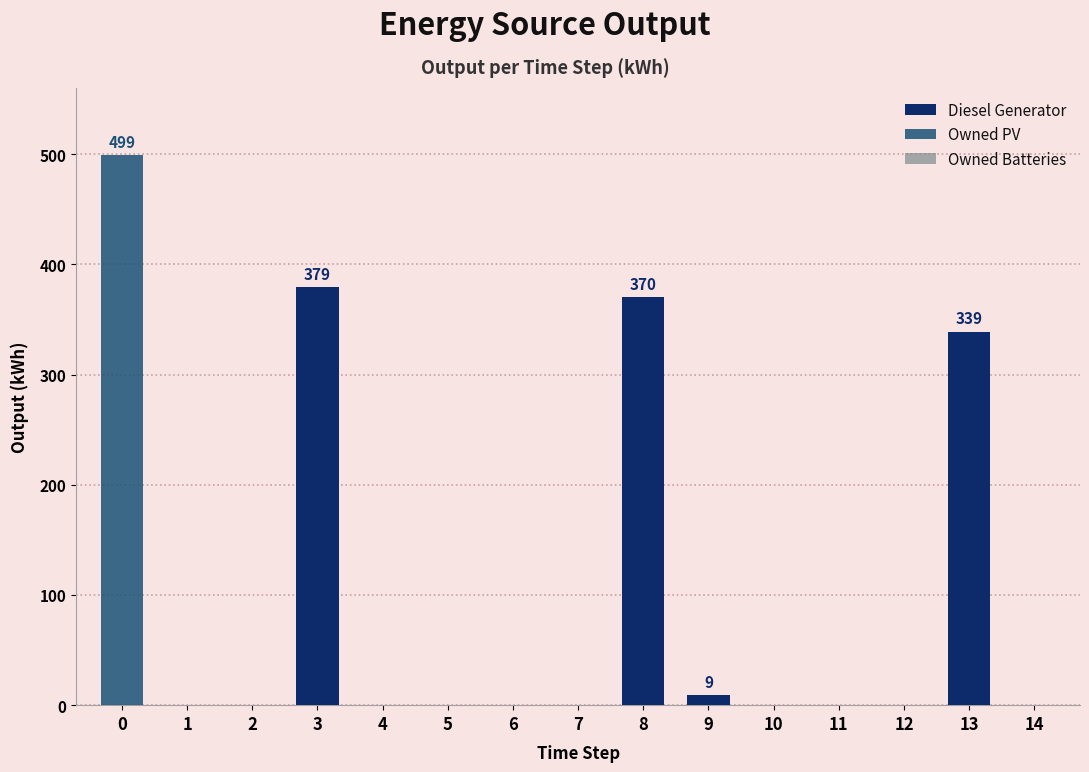

List the series in order of their peak value, highest first.

Owned PV, Diesel Generator, Owned Batteries